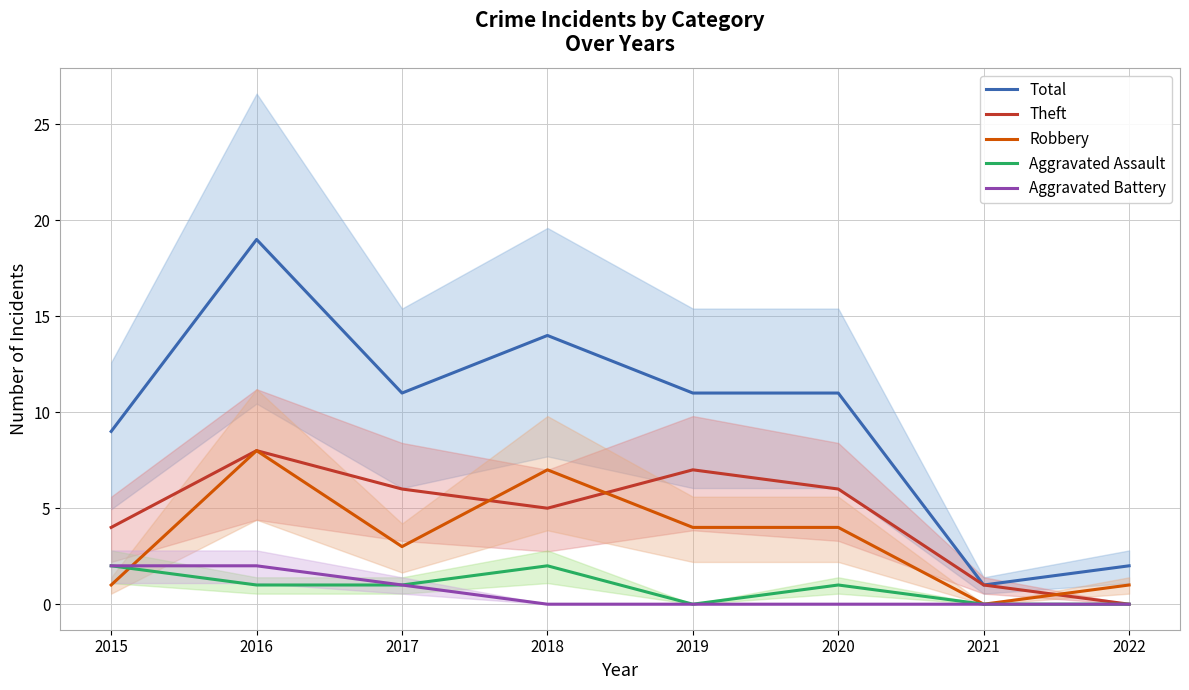

What is the greatest value displayed?

19